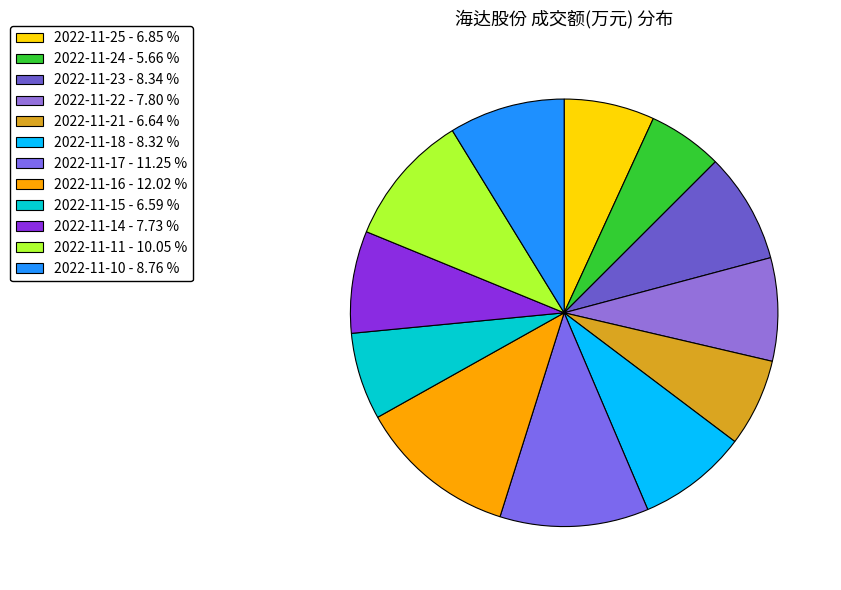

True or false: 2022-11-15 accounts for 15% of the total.

False